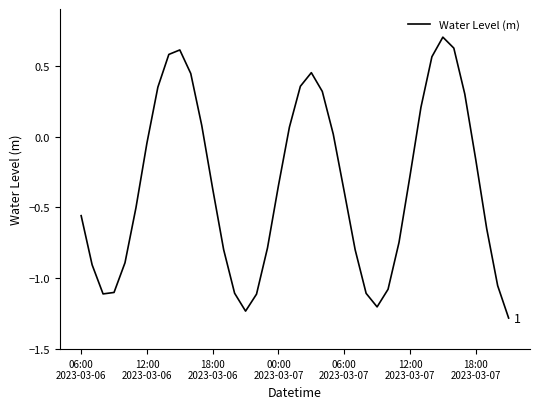

What is the smallest value displayed?

-1.3